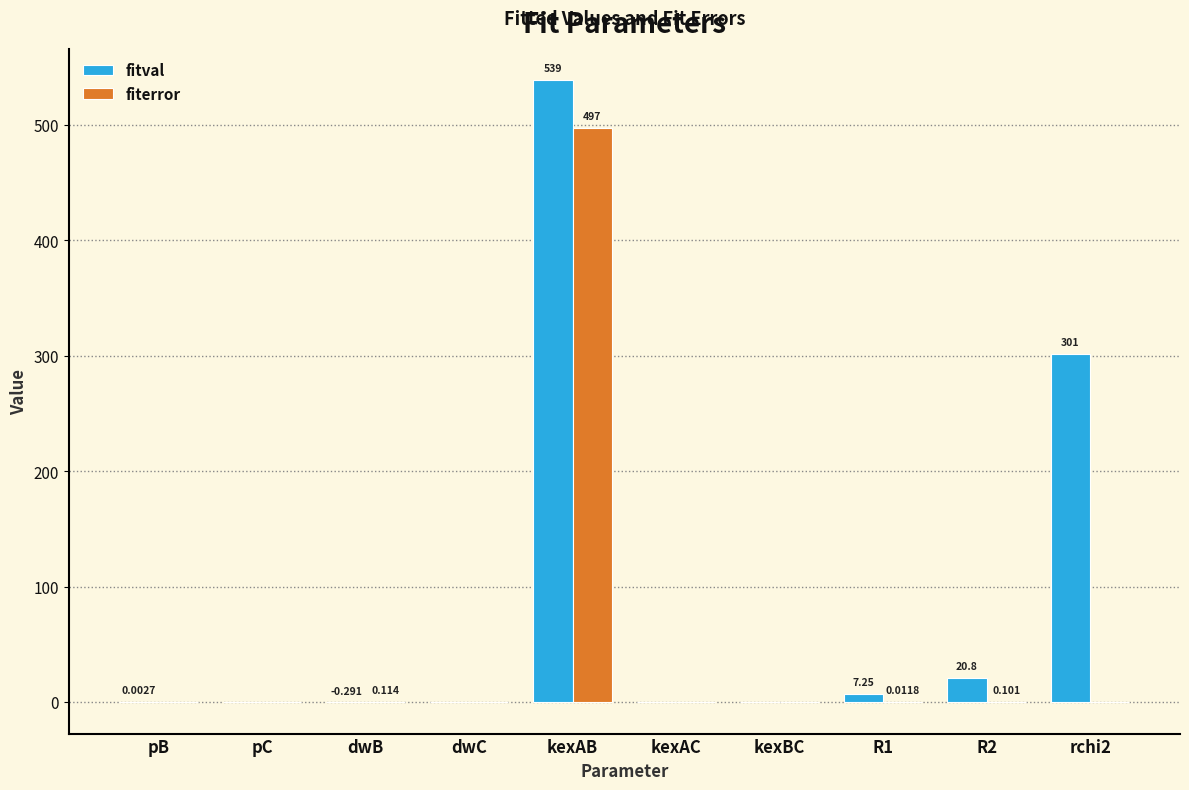

At which category is the sum across all series the highest?

kexAB